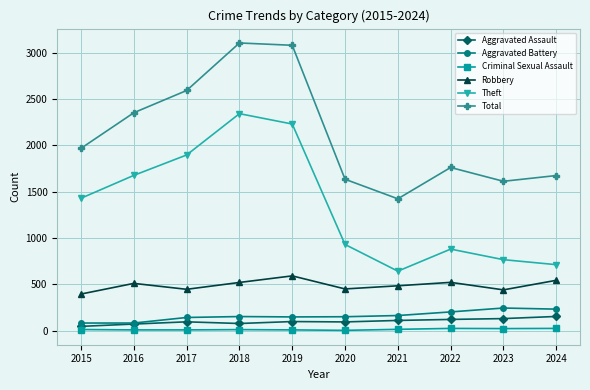

How many distinct data groups are displayed?

6